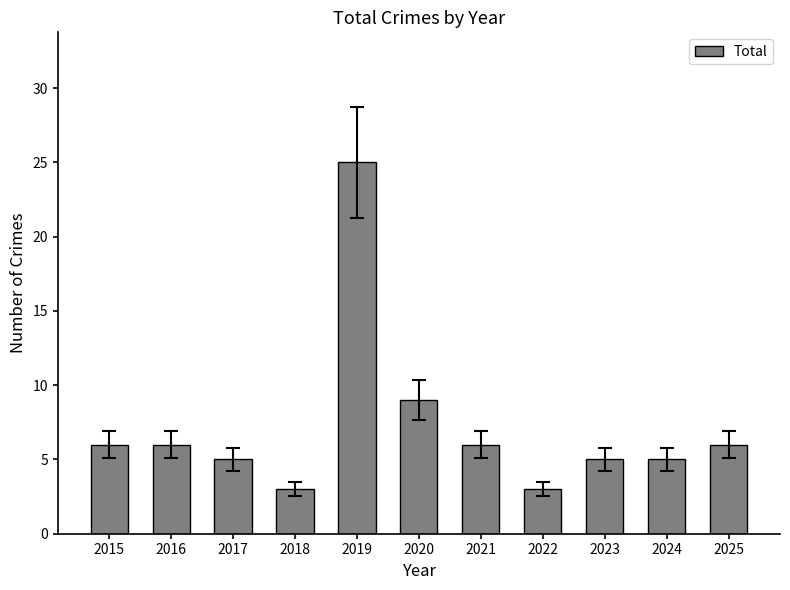

How many distinct data groups are displayed?

1